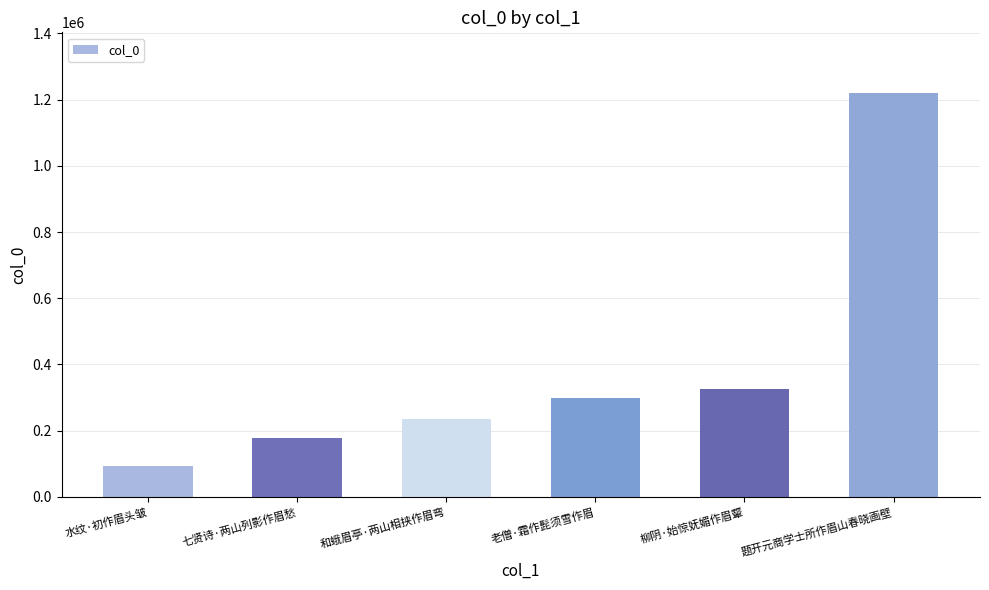

What is the value of the 2nd bar from the left?

178874